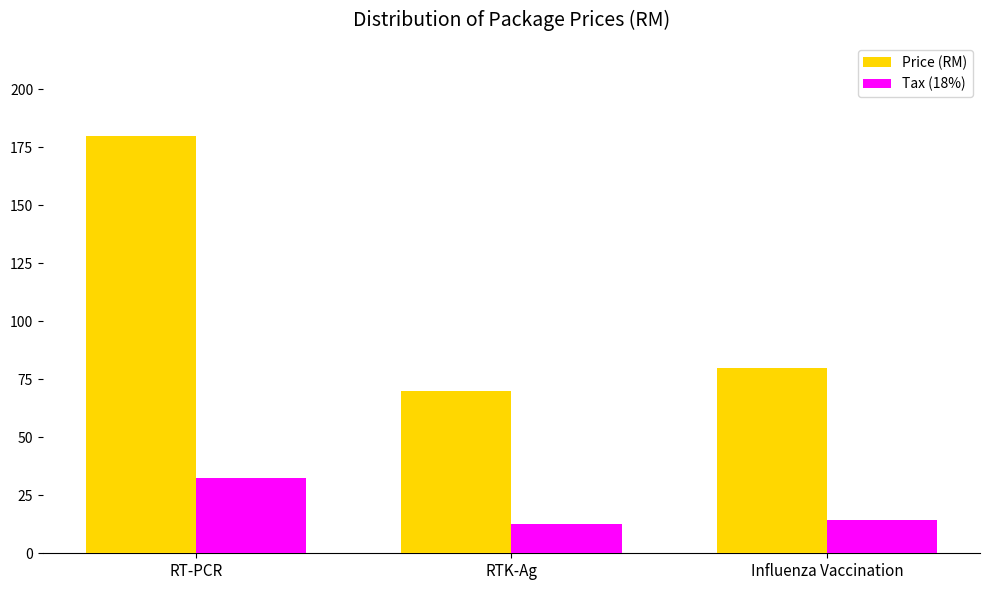

Which series has the largest total across all categories?

Price (RM)